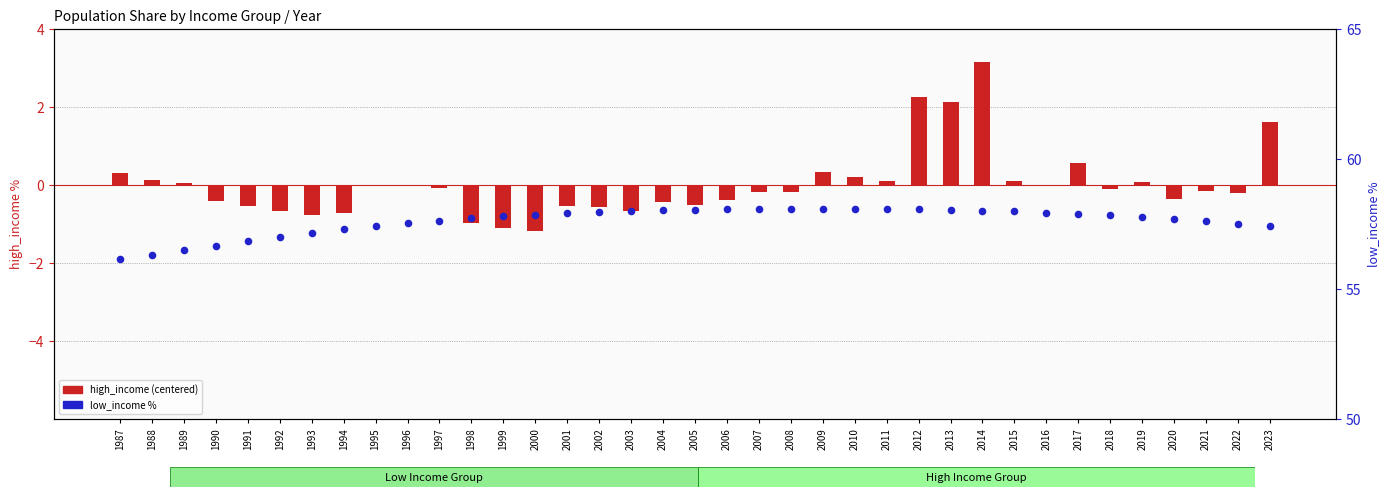

What is the total value across all series at 2002?

57.4